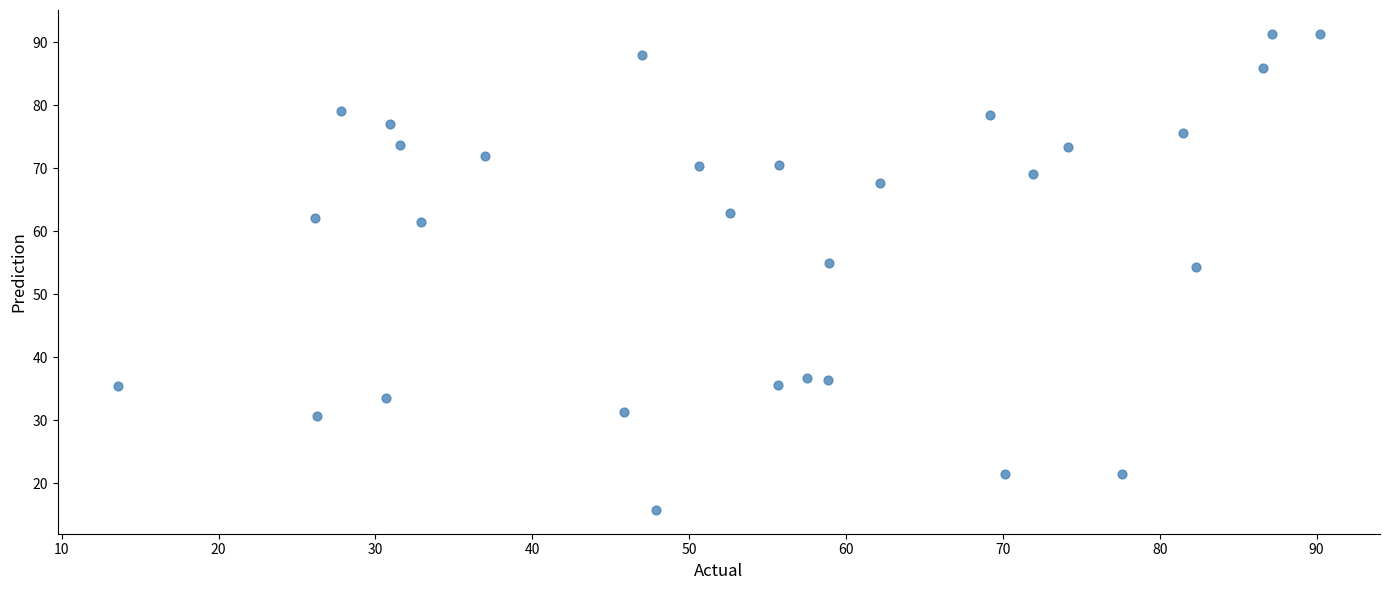

What is the range of X values (max minus min)?

76.6